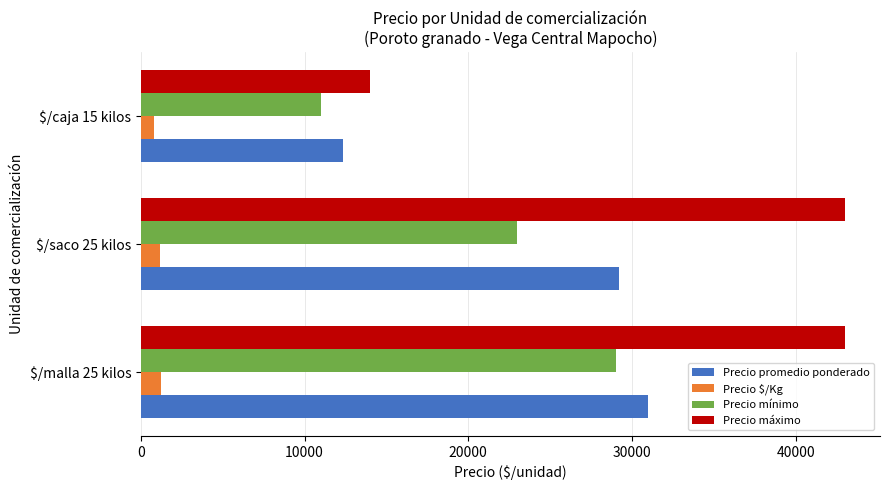

What is the sum of all Precio $/Kg values?

3229